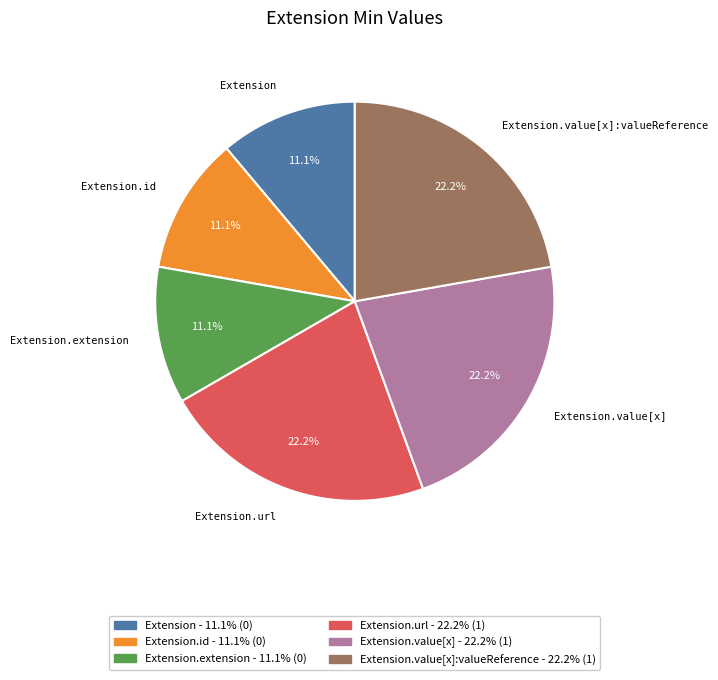

How many slices are in this pie chart?

6